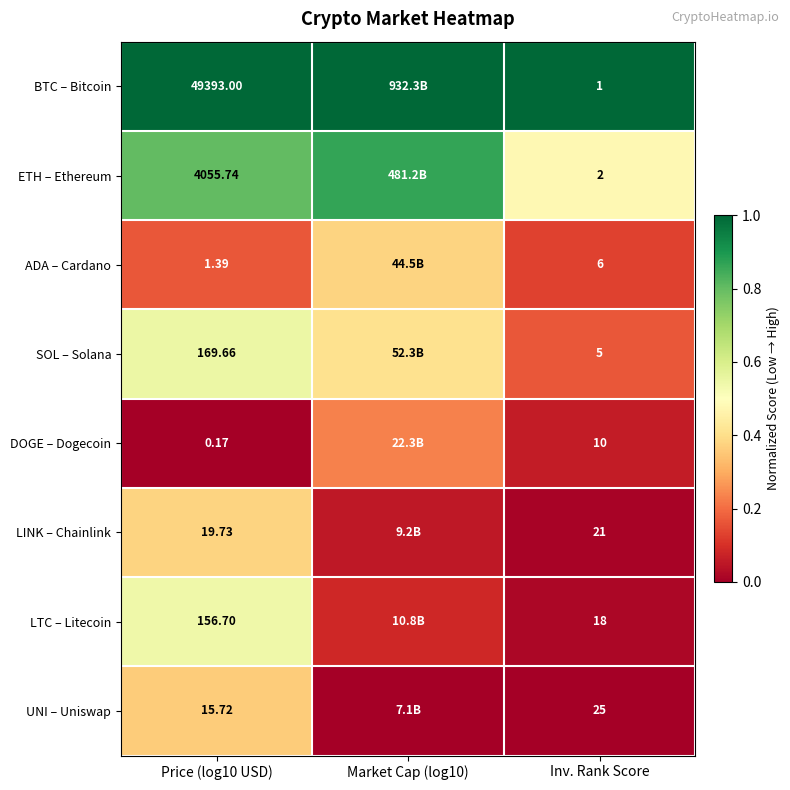

Which has a higher value, Inv. Rank Score or Price (log10 USD)?

Inv. Rank Score